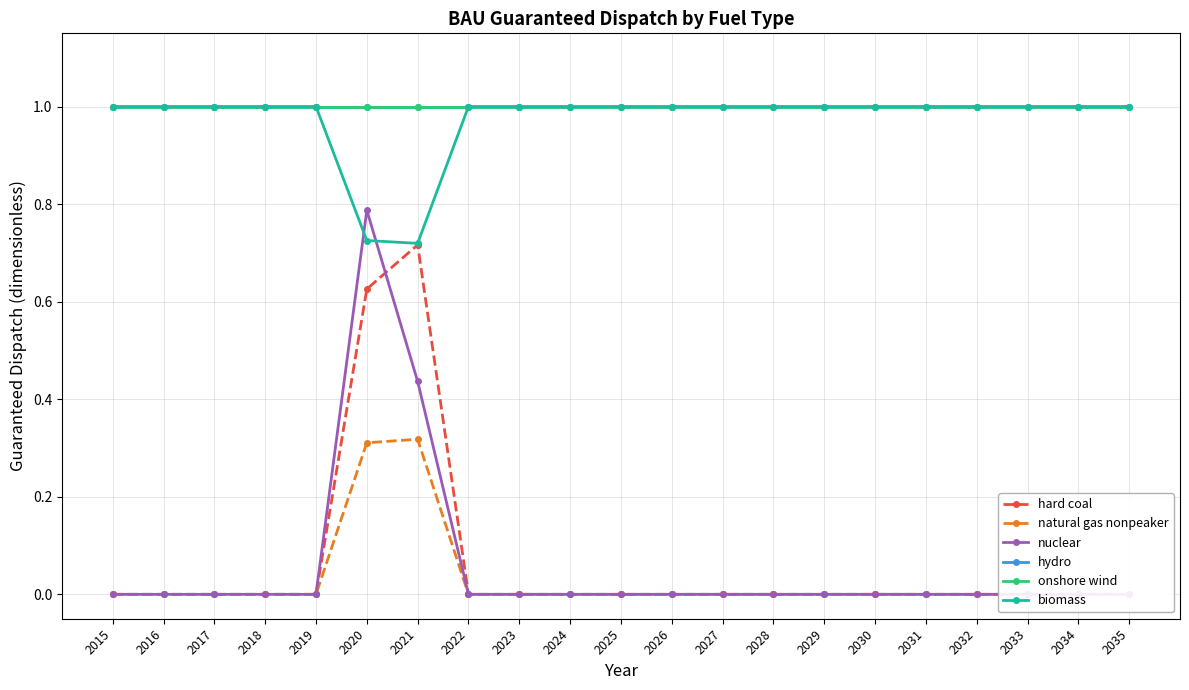

Where is natural gas nonpeaker nearest to the value 0?

2015